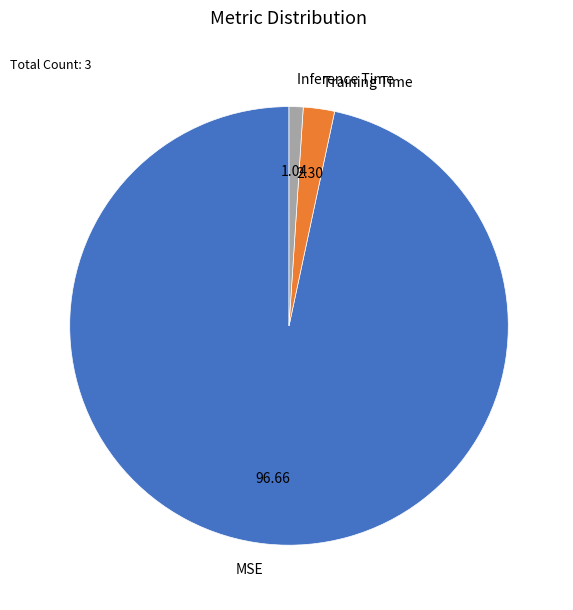

Combined, do MSE and Training Time account for over 50%?

Yes